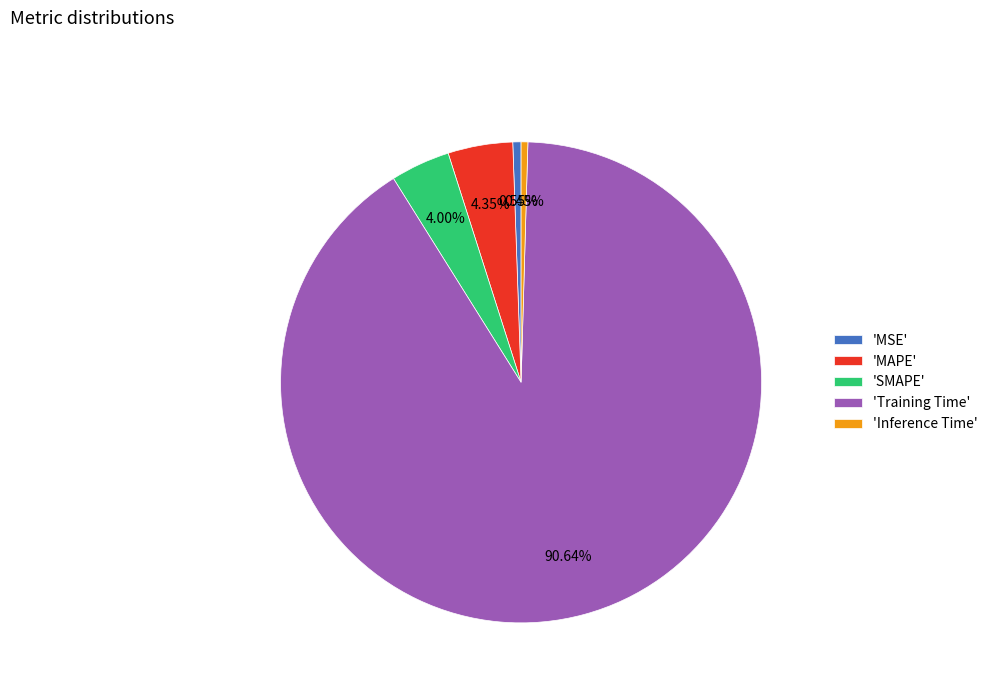

Does 'Training Time' account for over 50% of the chart?

Yes